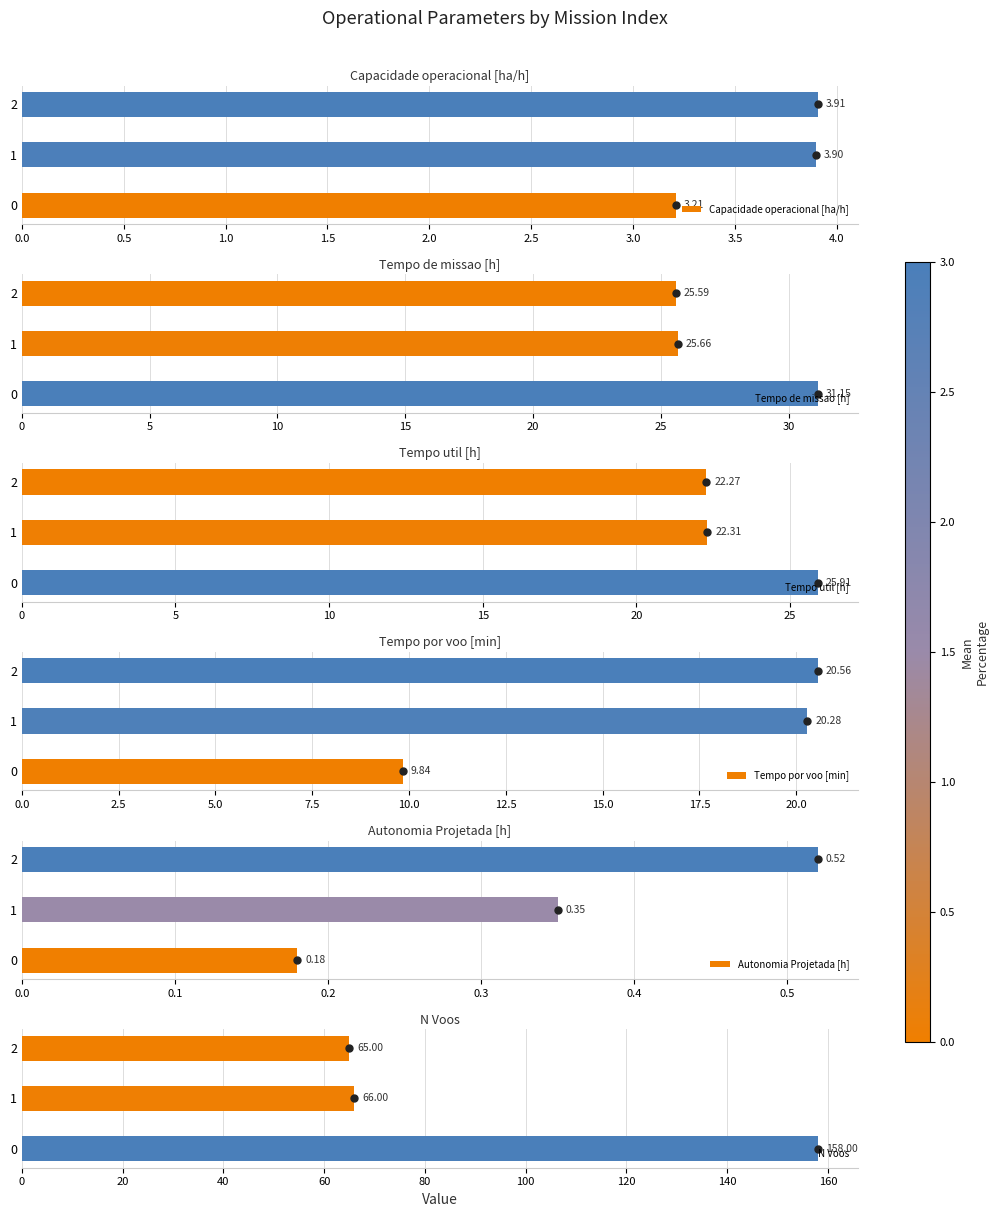

Does the chart contain any negative values?

No